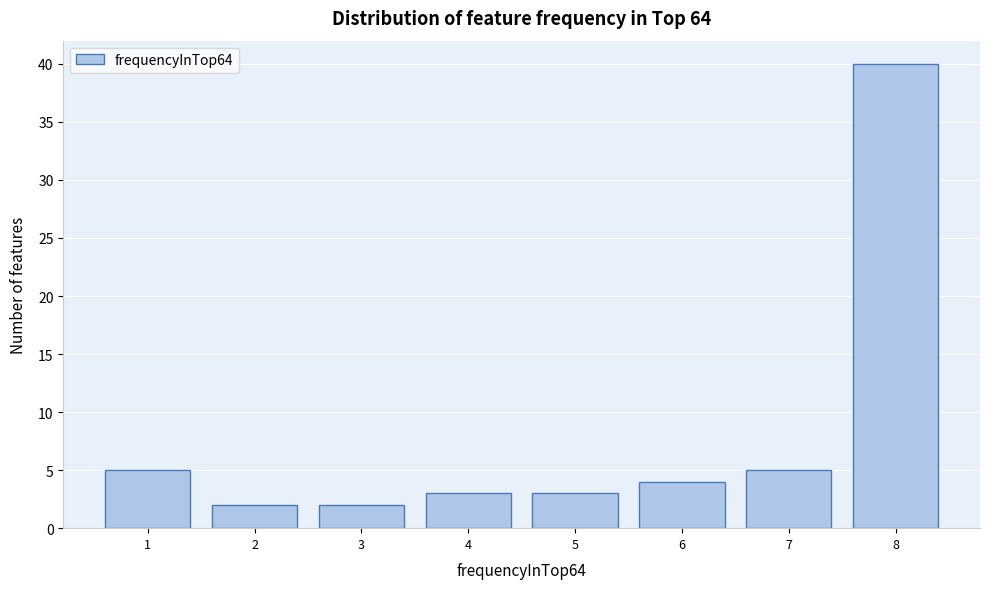

Reading left to right, extract all data points from this chart.

1=5	2=2	3=2	4=3	5=3	6=4	7=5	8=40